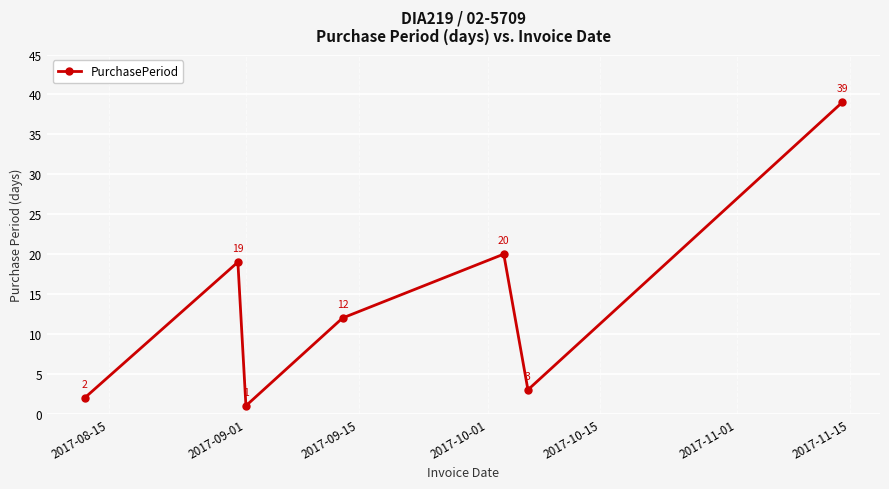

True or false: the data has more than 0 interior local peaks.

True